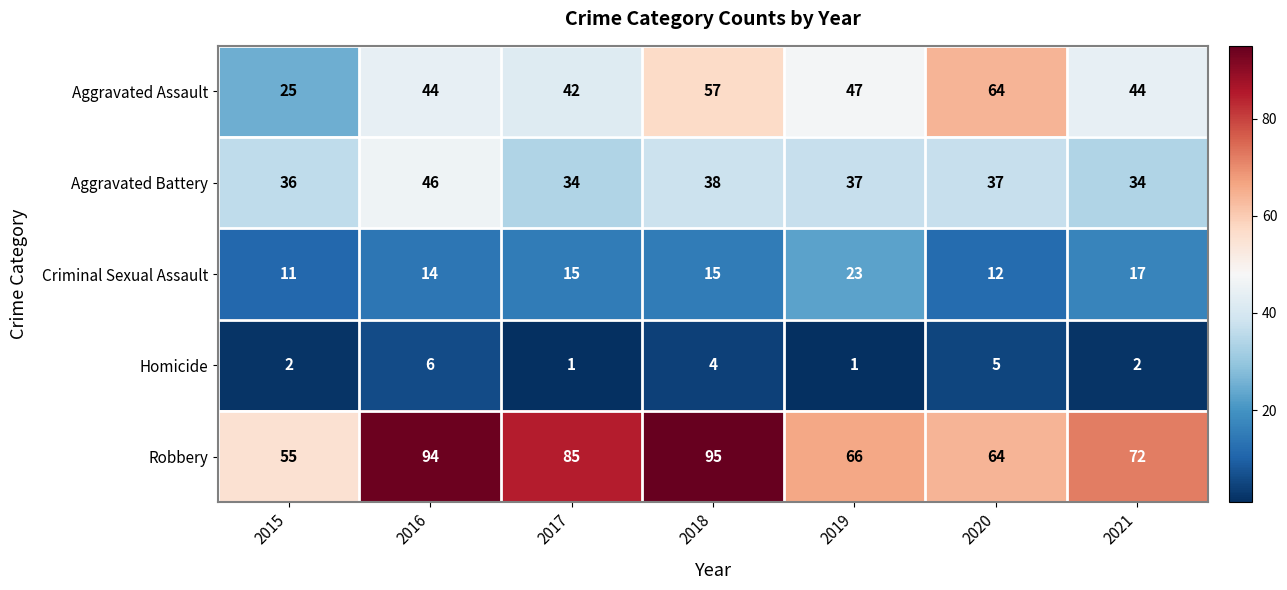

At which label is Robbery closest to 75?

2021